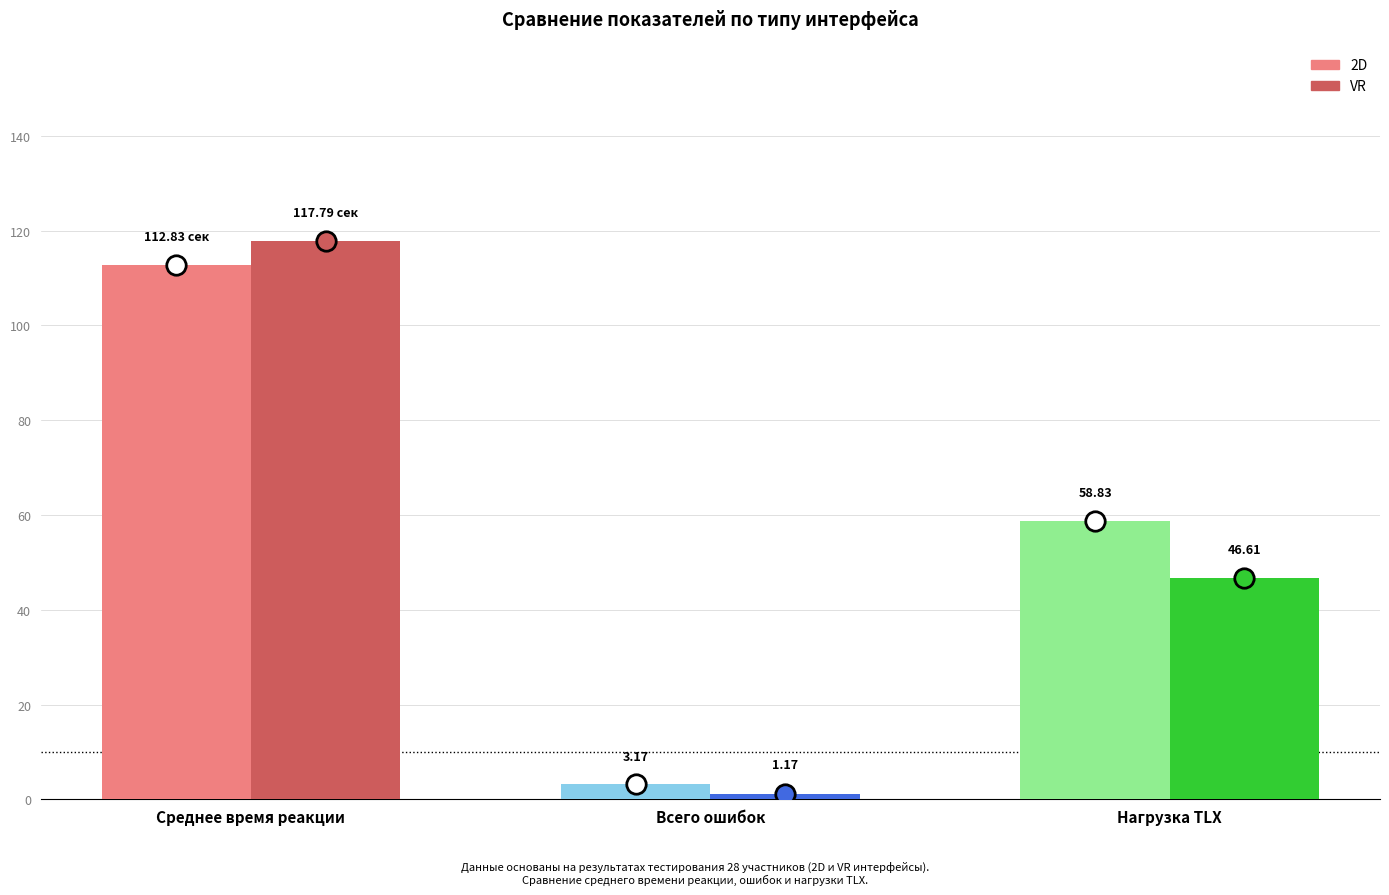

What is the sum of all 2D values?

174.8